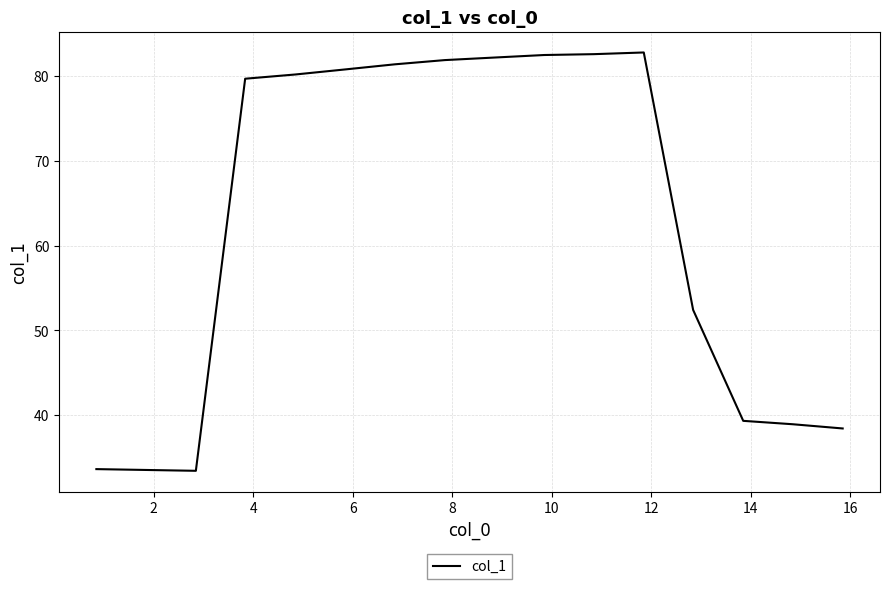

What is the minimum value shown in the chart?

33.4